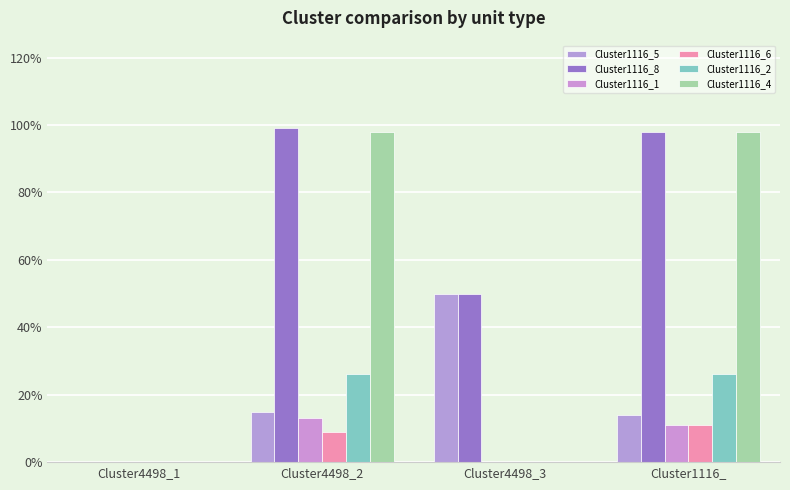

How many Cluster1116_6 values are between 0 and 1?

4